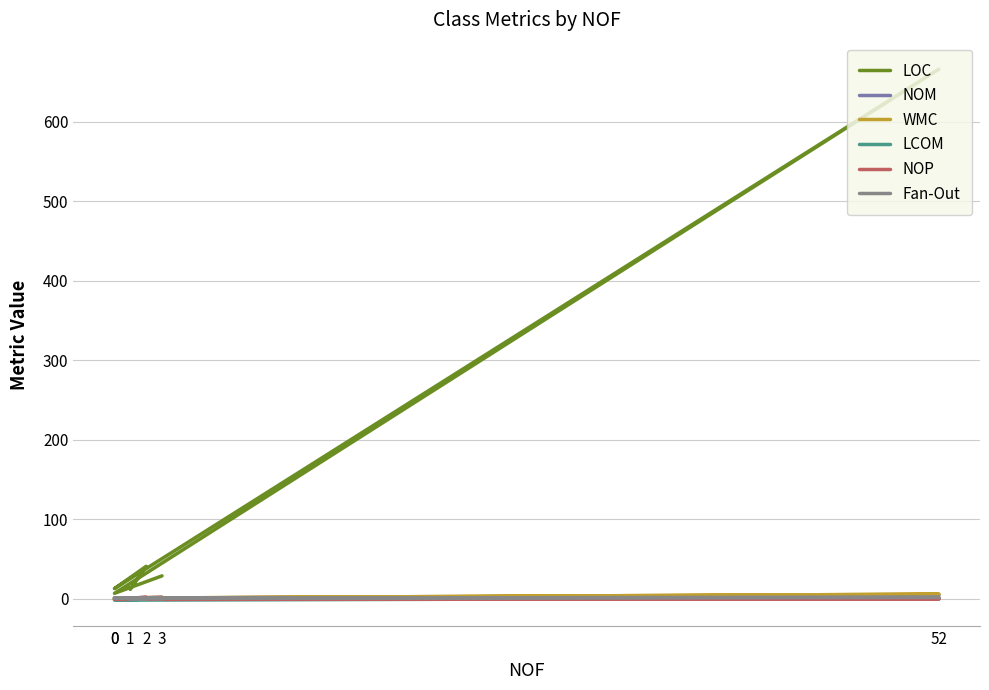

Rank the categories by LOC value from highest to lowest.

52, 2, 3, 0, 1, 0